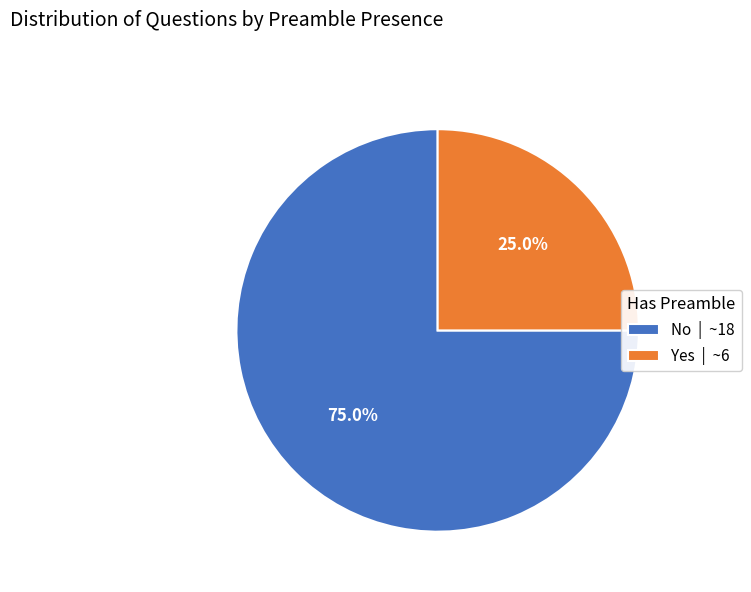

Between Yes and No, which is larger?

No